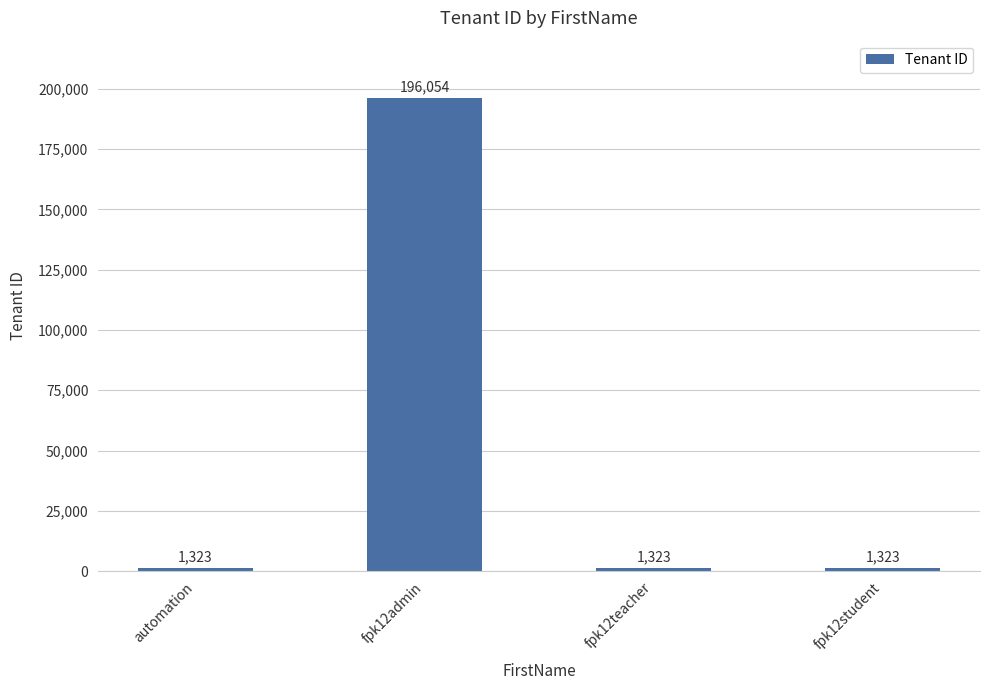

How many bars are there in total?

4